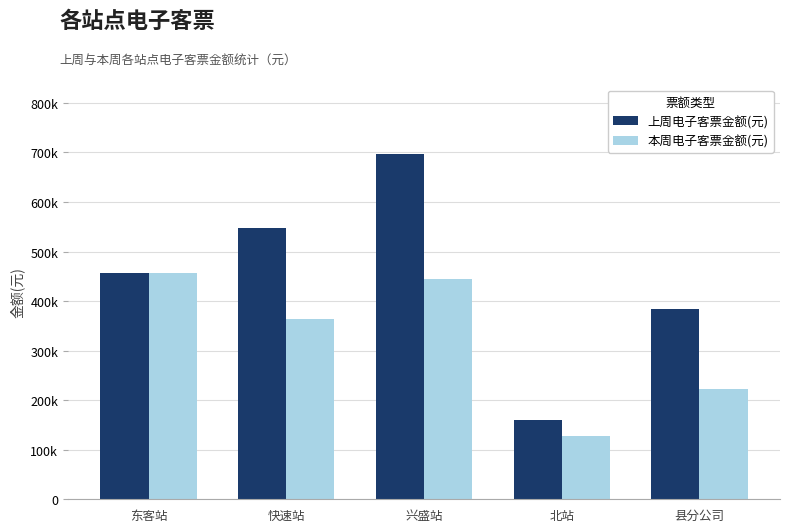

What is the difference between the 本周电子客票金额(元) values at 快速站 and 兴盛站?

81864